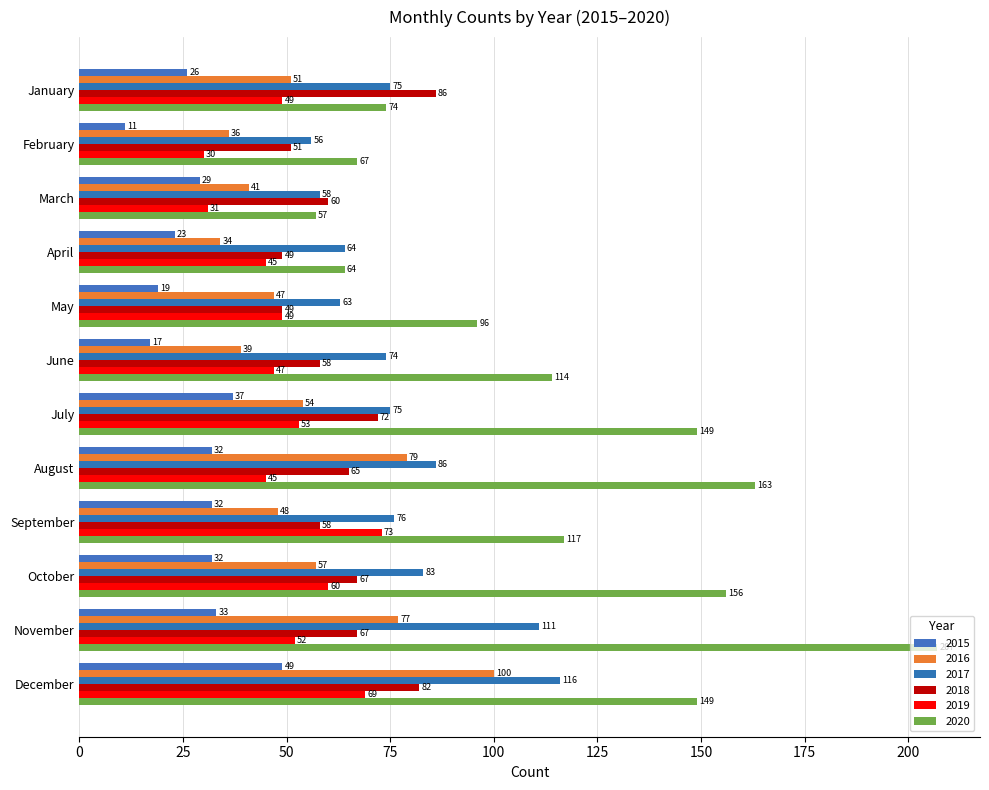

Which category has the lowest value in the 2017 series?

February